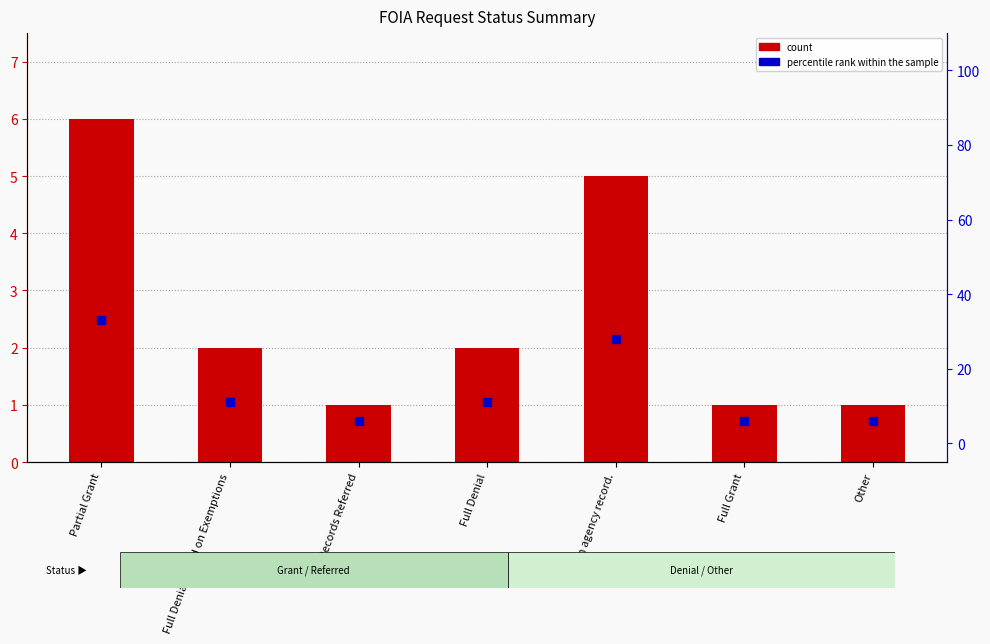

At which category is the sum across all series the highest?

Partial Grant